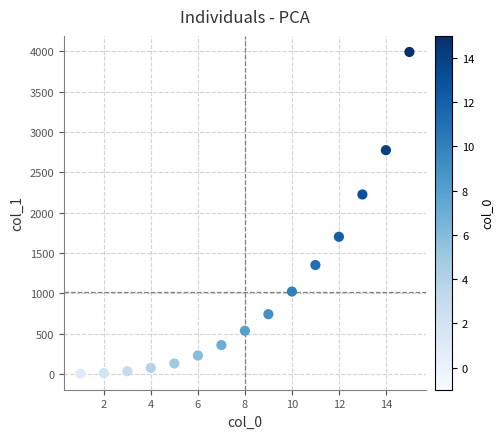

What Y value in the scatter plot is closest to 1997?

2224